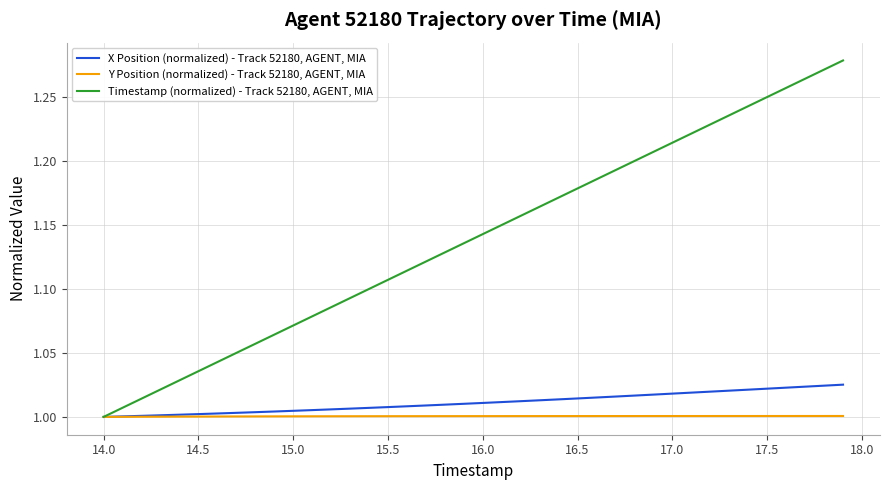

Which series has the largest total across all categories?

Timestamp (normalized) - Track 52180, AGENT, MIA